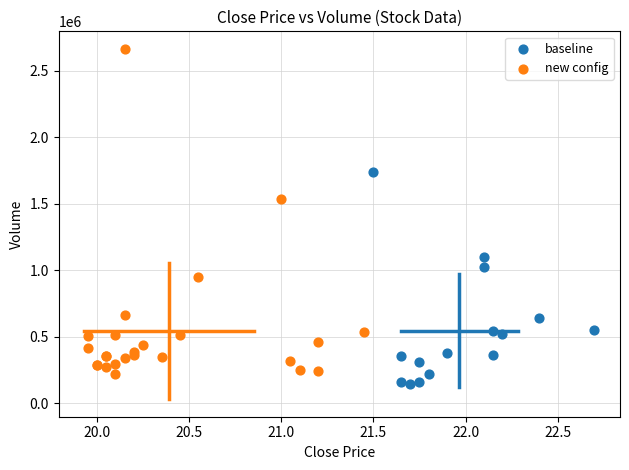

Which series reaches the maximum Y coordinate?

new config